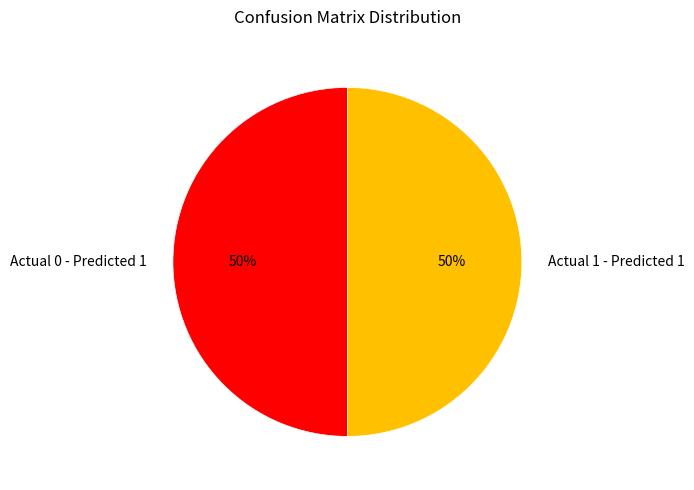

Is the sum of Actual 0 - Predicted 1 and Actual 1 - Predicted 1 greater than half?

Yes